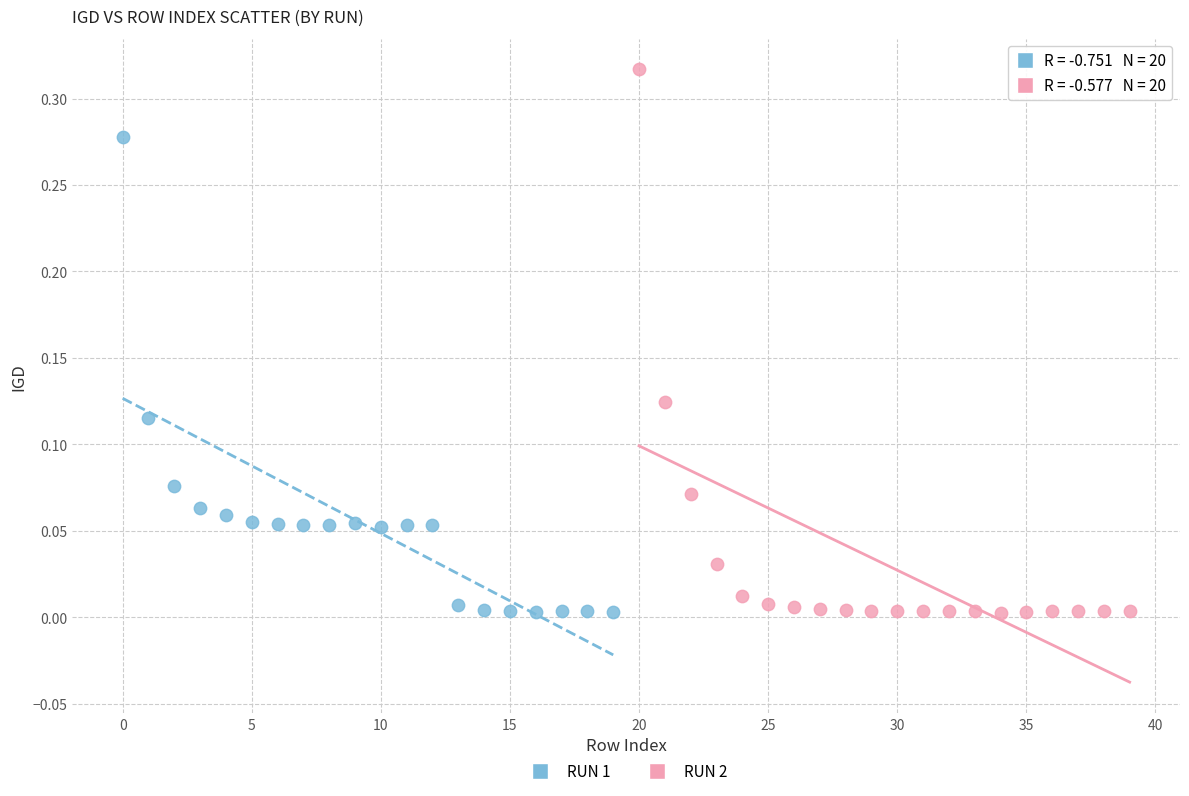

Which series contains the highest Y value?

RUN 2